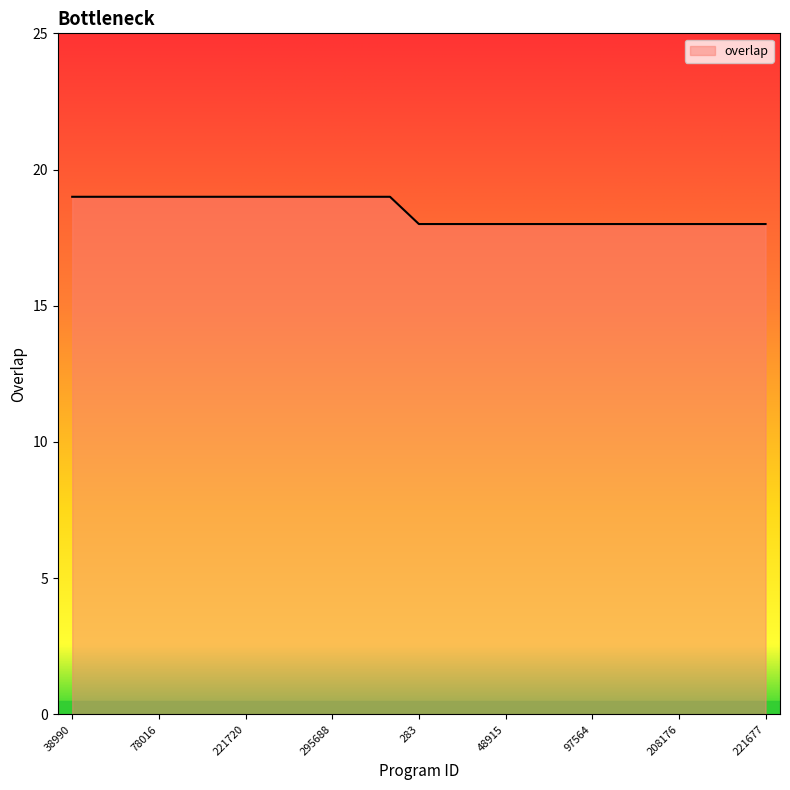

What is the difference between the maximum and minimum values?

1